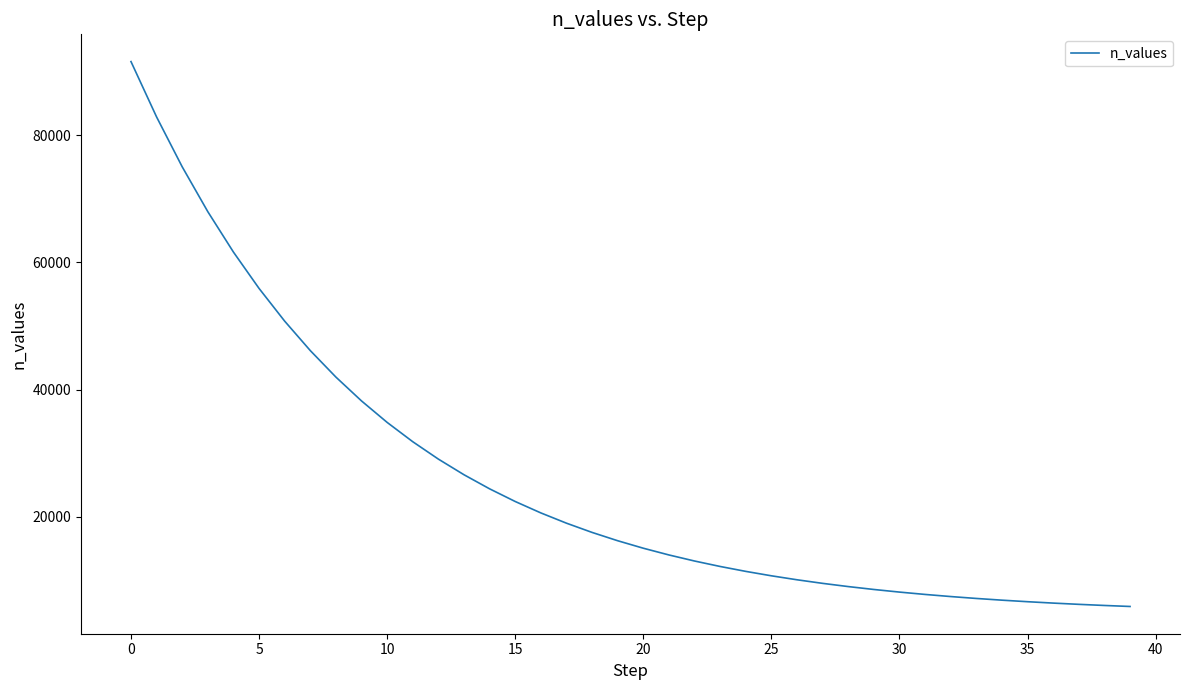

What is the difference between the maximum and minimum values?

85656.8